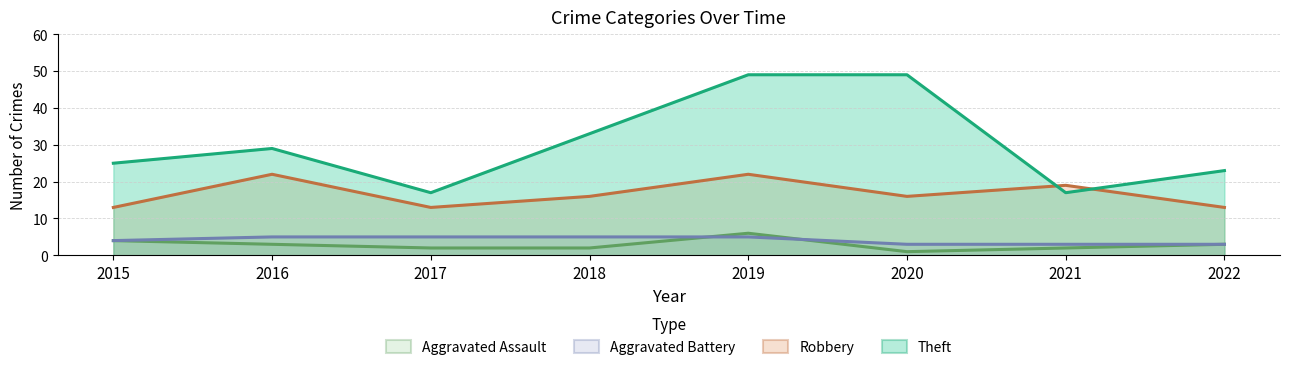

What is the difference between the highest and lowest values at 2018?

31